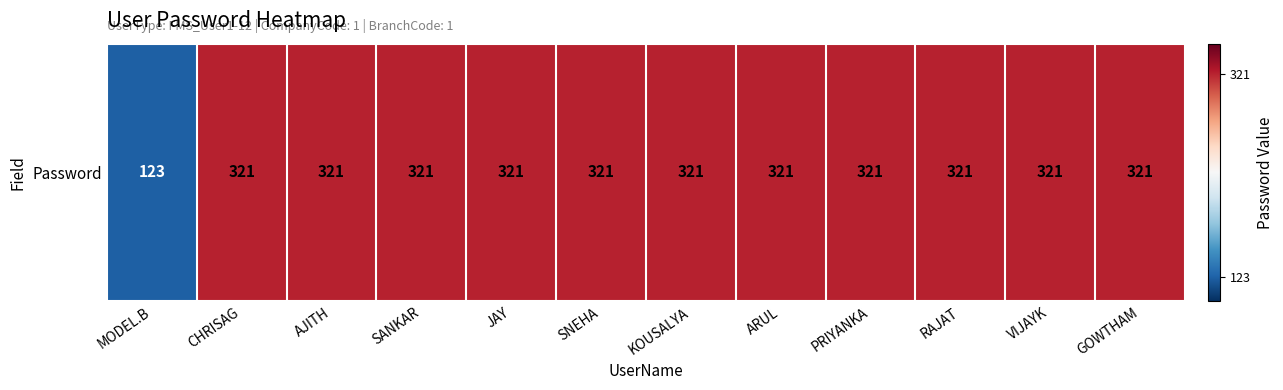

Reading right to left, transcribe all the data shown in this chart.

GOWTHAM=321	VIJAYK=321	RAJAT=321	PRIYANKA=321	ARUL=321	KOUSALYA=321	SNEHA=321	JAY=321	SANKAR=321	AJITH=321	CHRISAG=321	MODEL.B=123